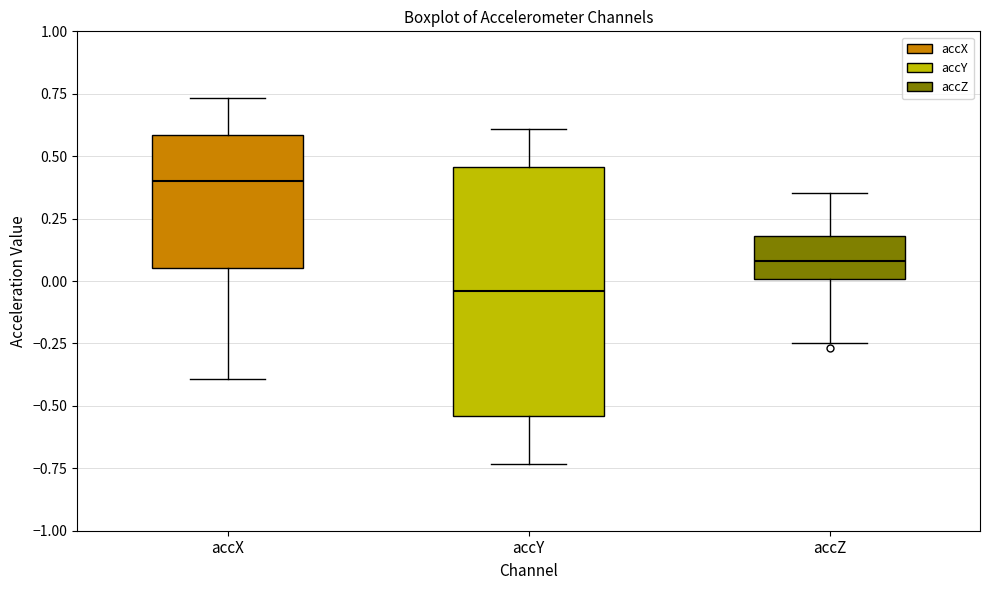

Reading left to right, read every box against the y-axis: the position of its median line, the range the box covers, and the ends of its whiskers. The values are not printed on the chart, so give them approximately, as read against the axis.

accX: median 0.40, box 0.05 to 0.60, whiskers -0.40 to 0.75
accY: median -0.05, box -0.55 to 0.45, whiskers -0.75 to 0.60
accZ: median 0.10, box 0.00 to 0.20, whiskers -0.25 to 0.35